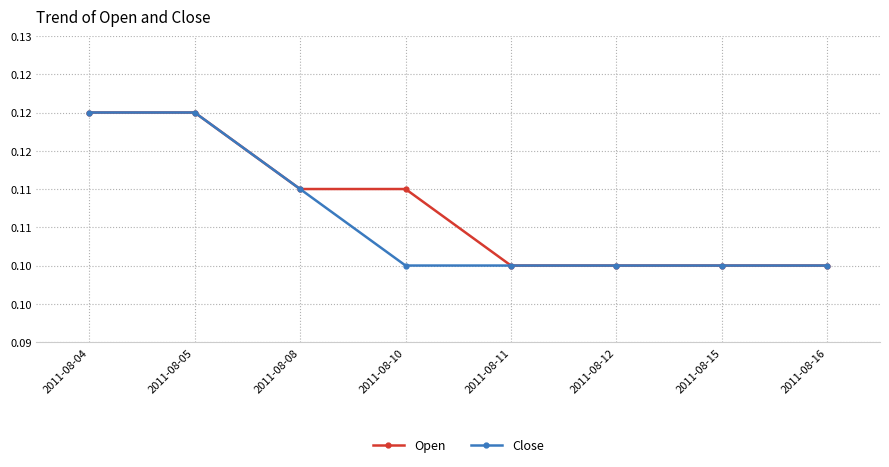

Which series changed the most between 2011-08-04 and 2011-08-12?

Open